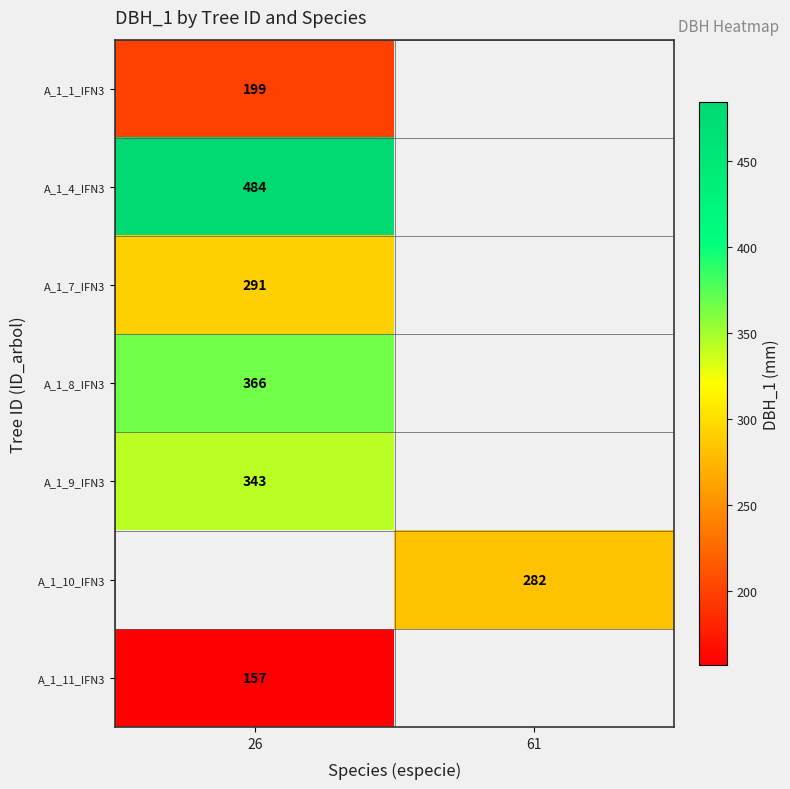

The value of A_1_8_IFN3 at 26 is 366. True or false?

True